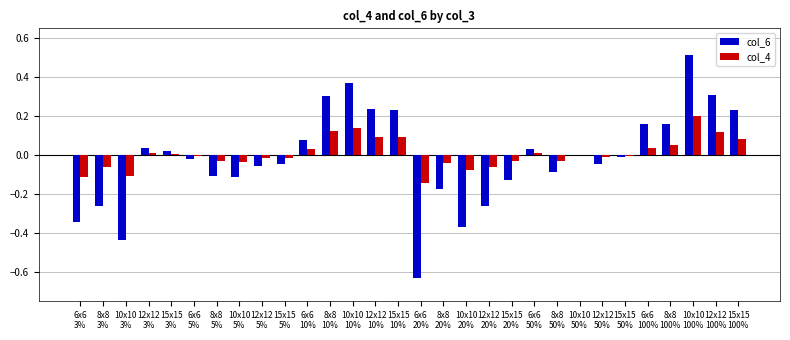

What are all the series names shown in the legend?

col_6, col_4